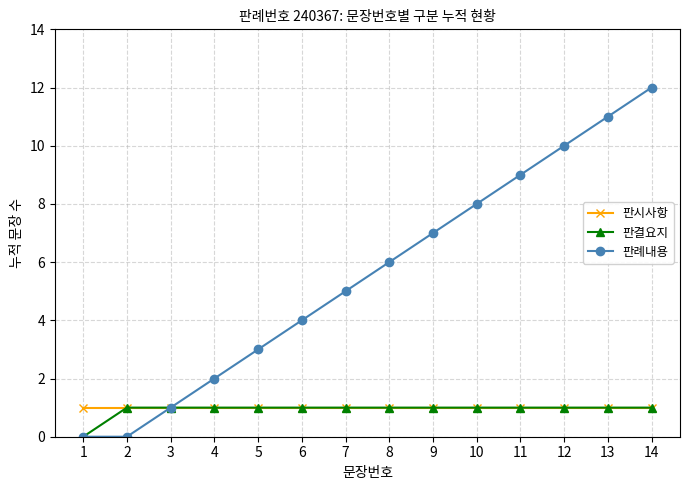

What are all the series names shown in the legend?

판시사항, 판결요지, 판례내용